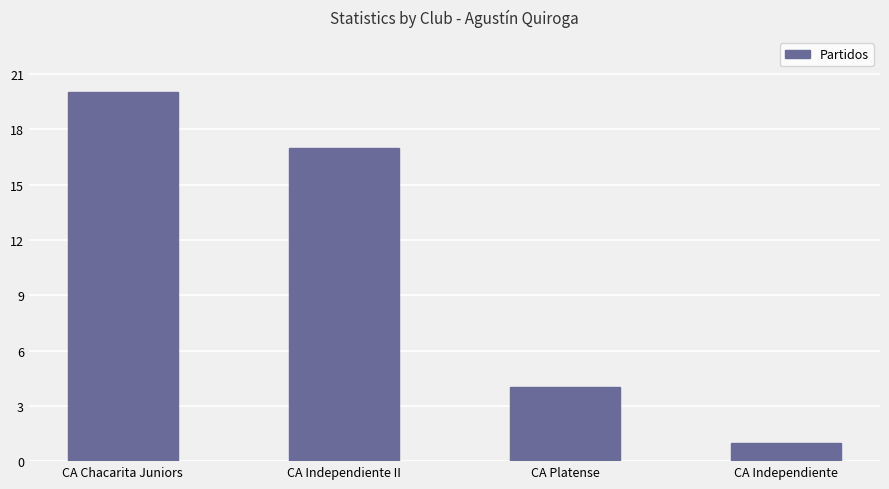

The chart shows a value of 0 at CA Independiente. True or false?

False